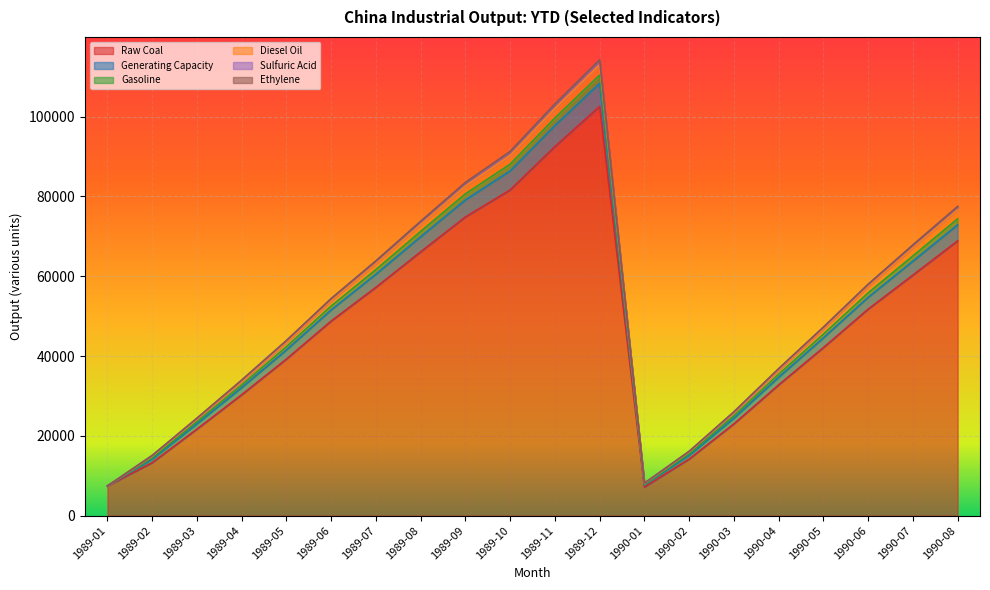

The value of Raw Coal at 1989-09 is 74862.0. True or false?

True